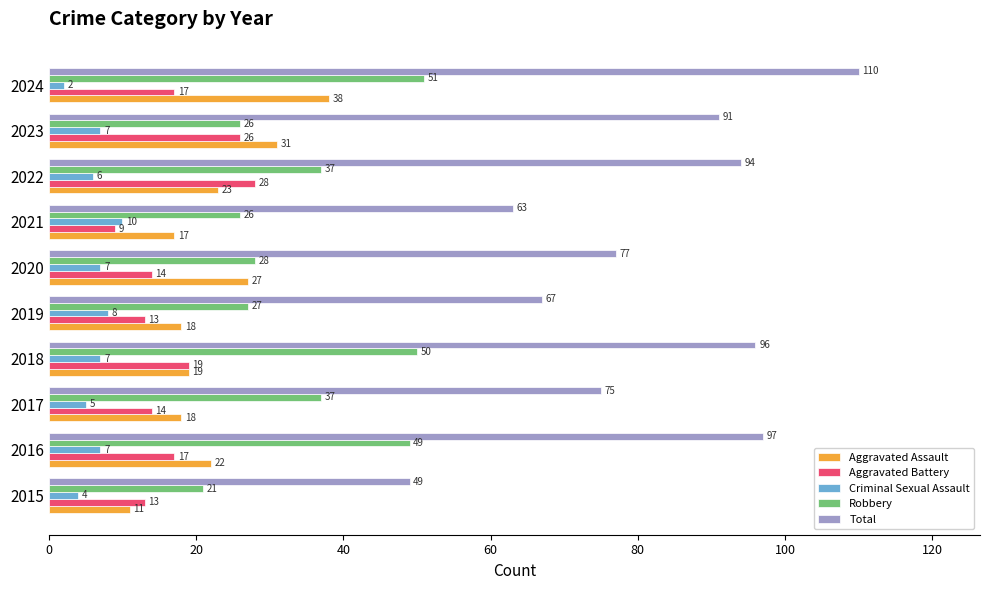

Which label corresponds to the largest value in the chart?

2024